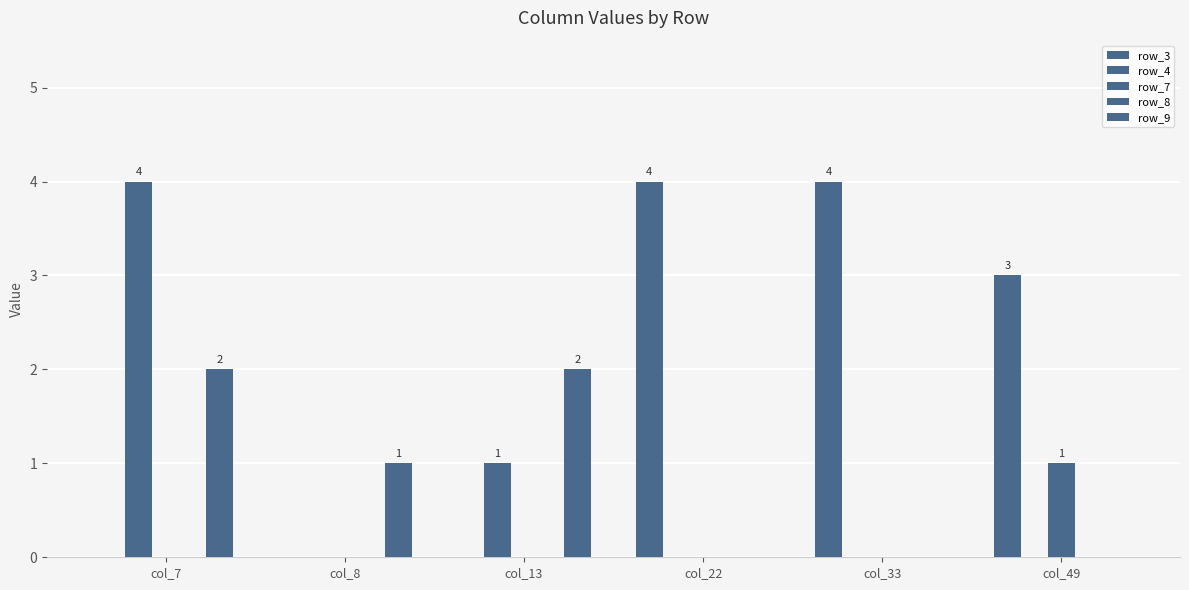

How many distinct data groups are displayed?

4